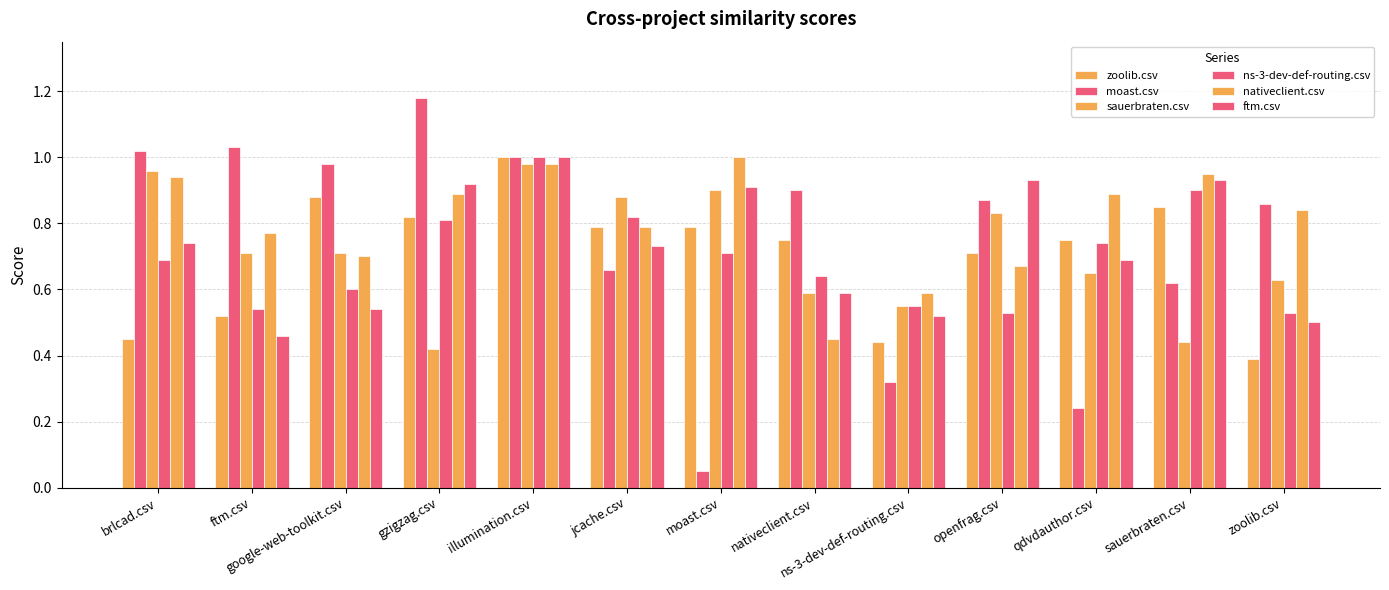

What position from the left is jcache.csv?

6